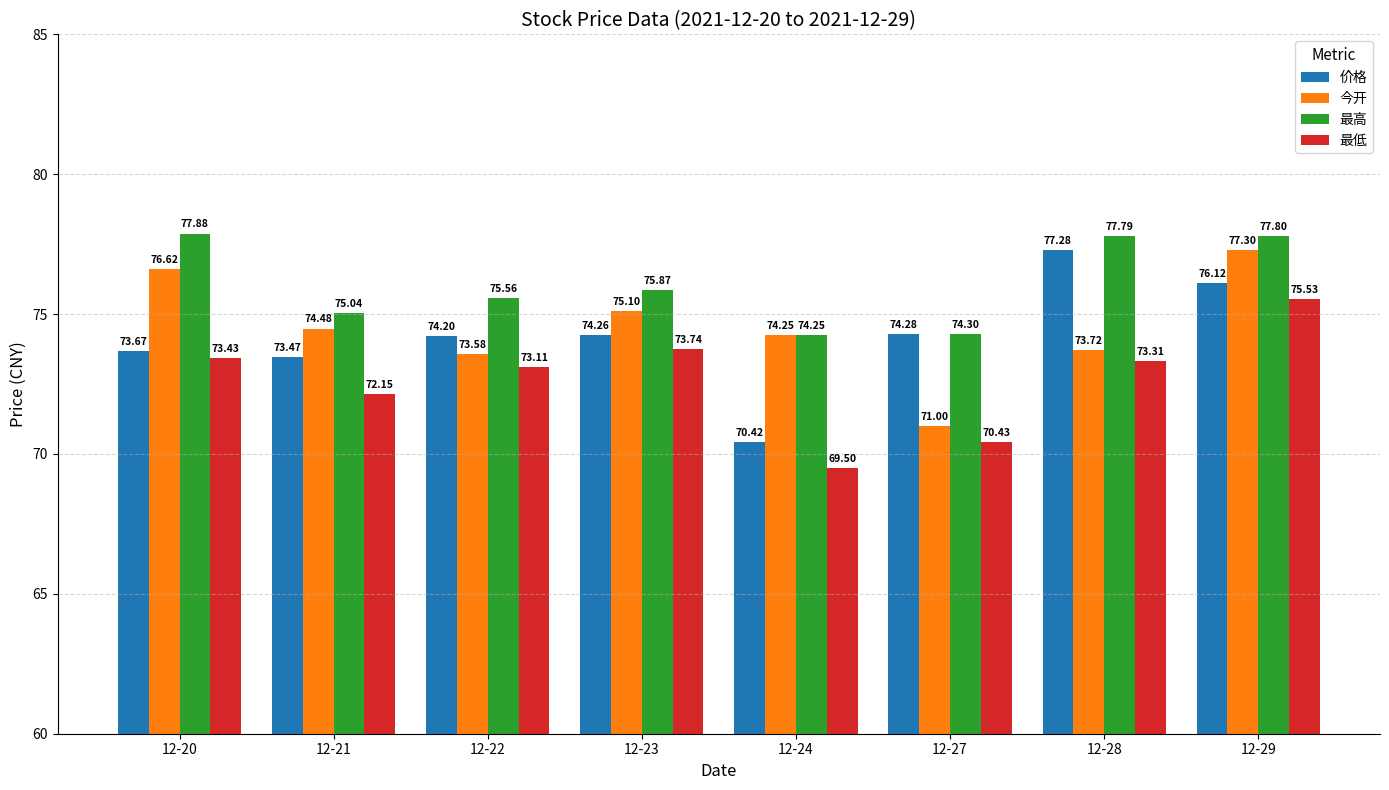

At which category is the sum across all series the highest?

12-29